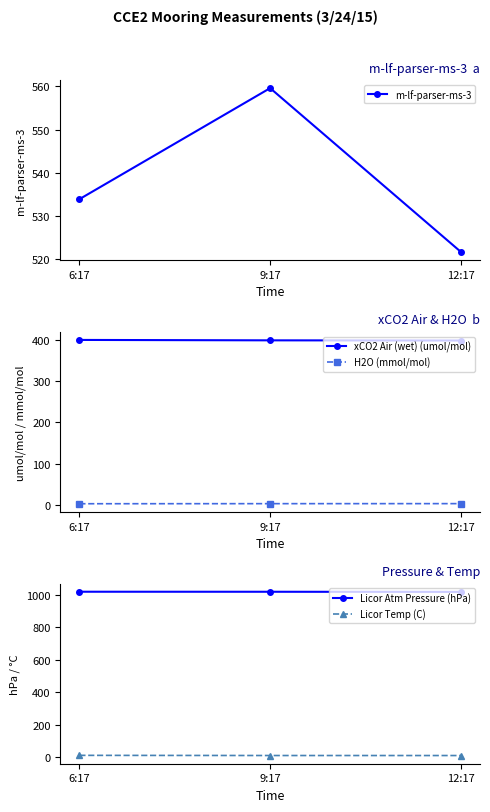

Reading left to right, transcribe all the data shown in this chart.

m-lf-parser-ms-3: 533.9	559.6	521.7
xCO2 Air (wet) (umol/mol): 400.3	399.3	398.9
H2O (mmol/mol): 2.5	2.6	2.7
Licor Atm Pressure (hPa): 1017.2	1017.0	1016.1
Licor Temp (C): 13.0	12.0	11.9